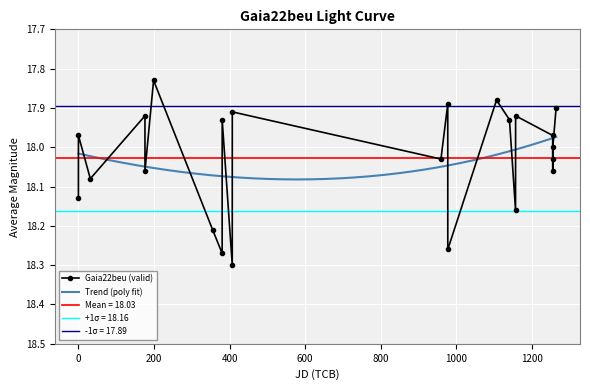

What is the sum of all values?

414.6